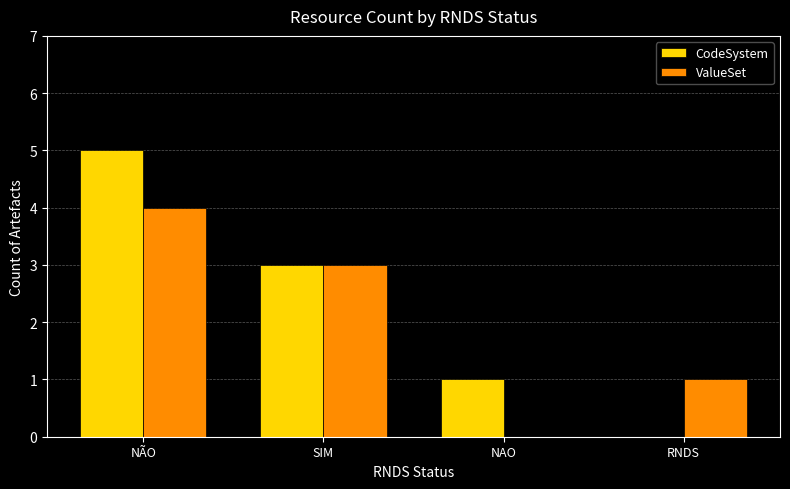

At which label does ValueSet reach its peak?

NÃO